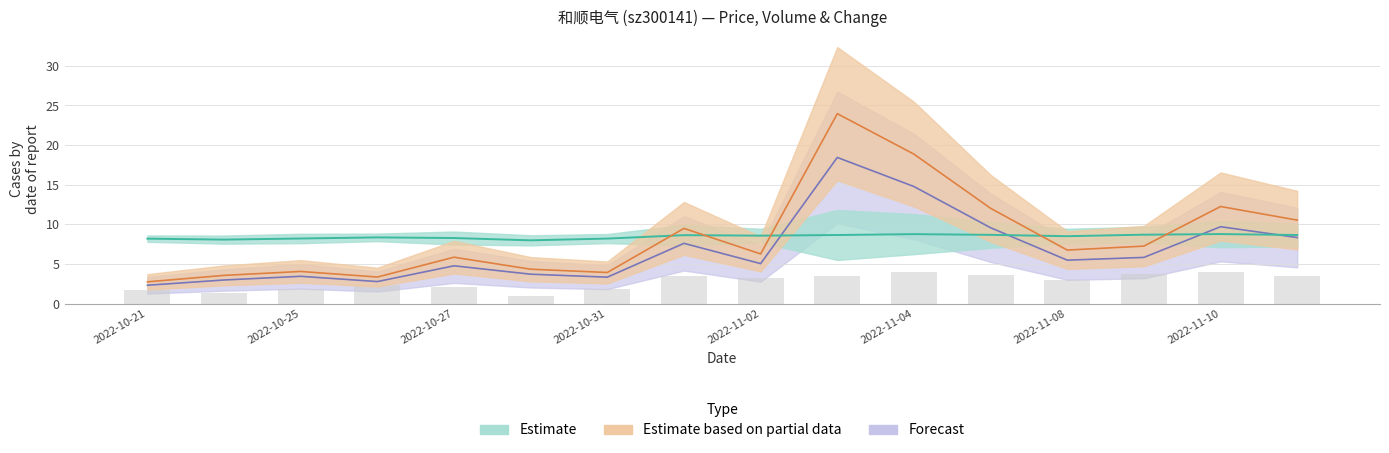

How many categories are shown in the chart?

16